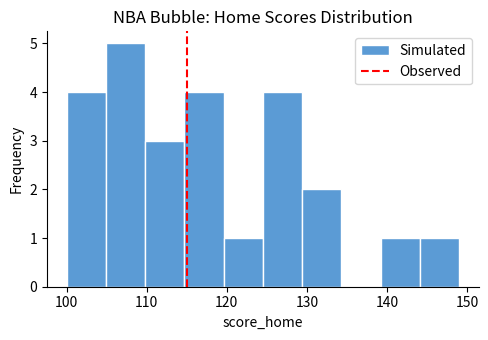

Over which range of the x-axis is the bar tallest?

104.9 to 109.8